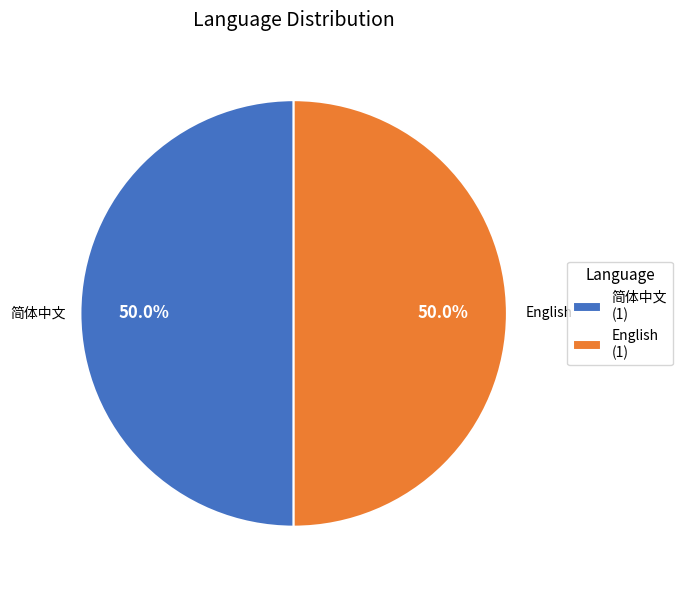

To the nearest percent, what is the average slice percentage?

50%